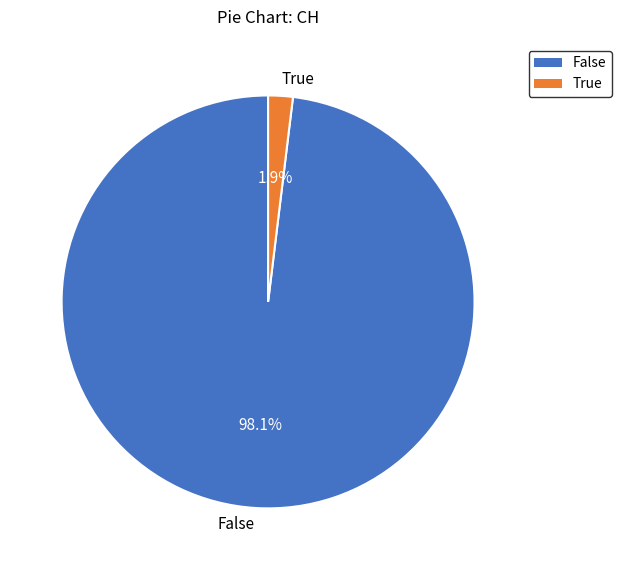

What percentage do True and False together represent?

100.0%